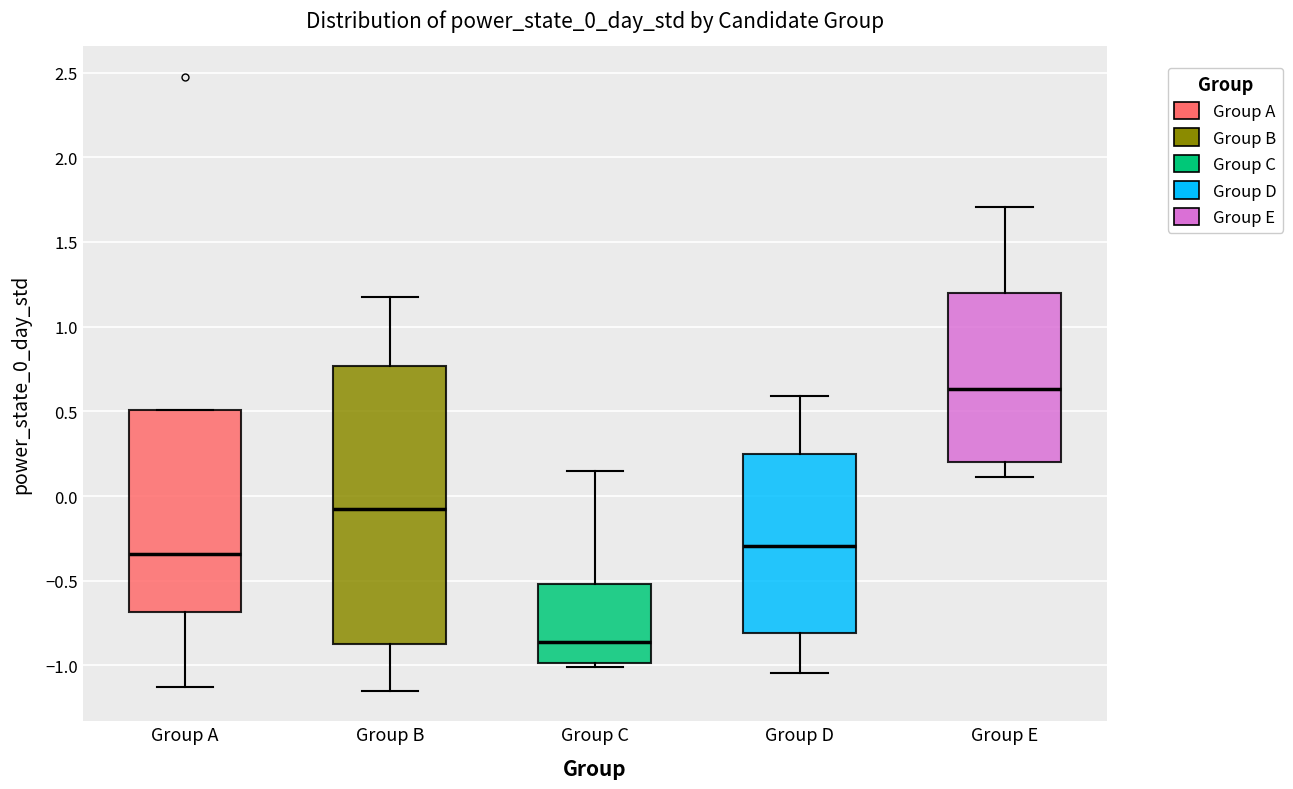

Which box has the highest median line?

Group E